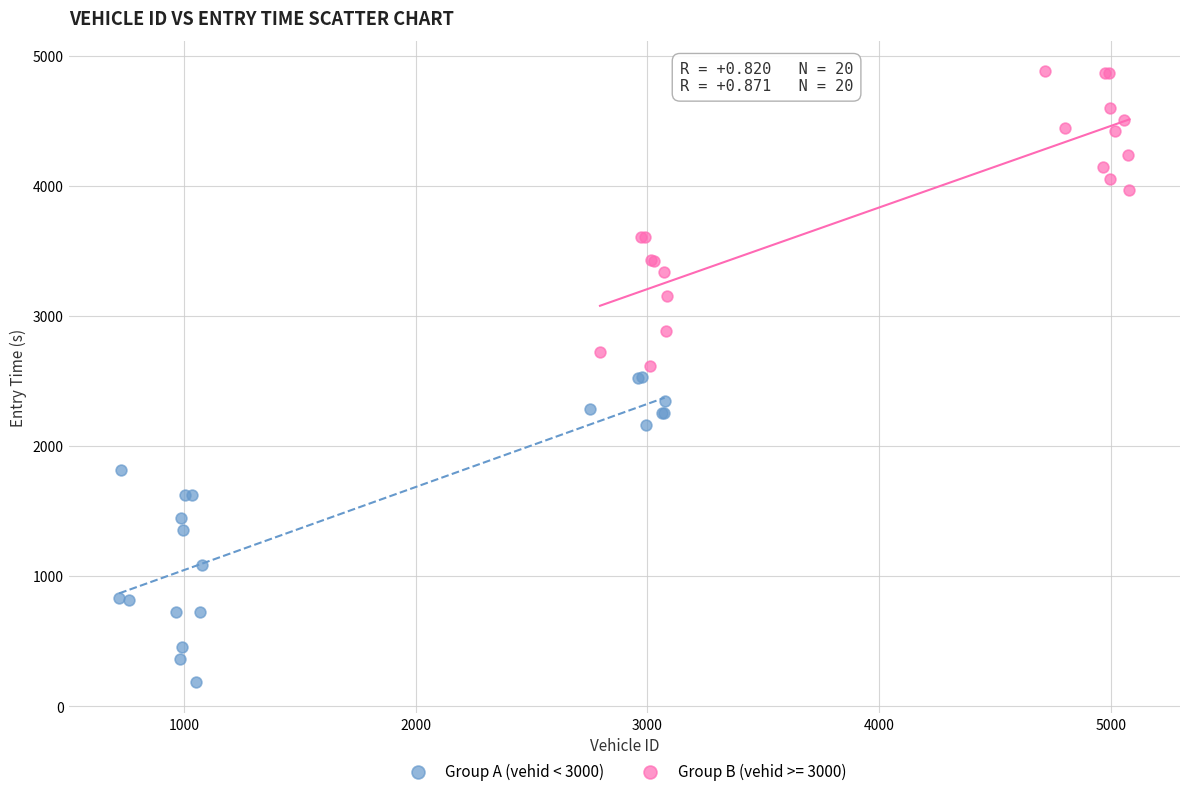

Which series contains the highest Y value?

Group B (vehid >= 3000)